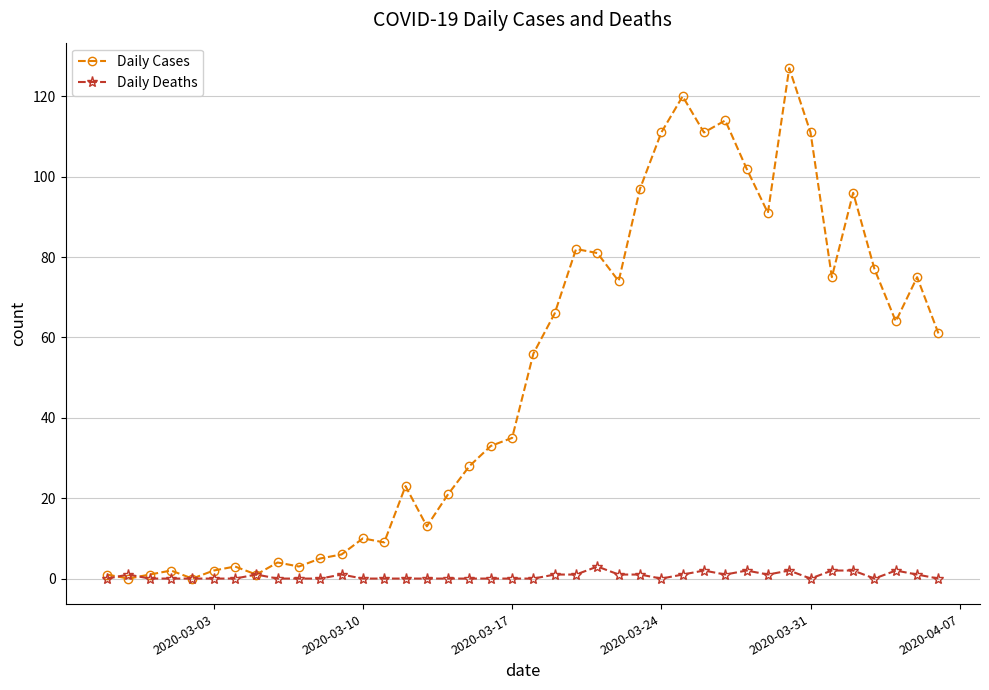

Is this an area chart (filled region under the line)?

No